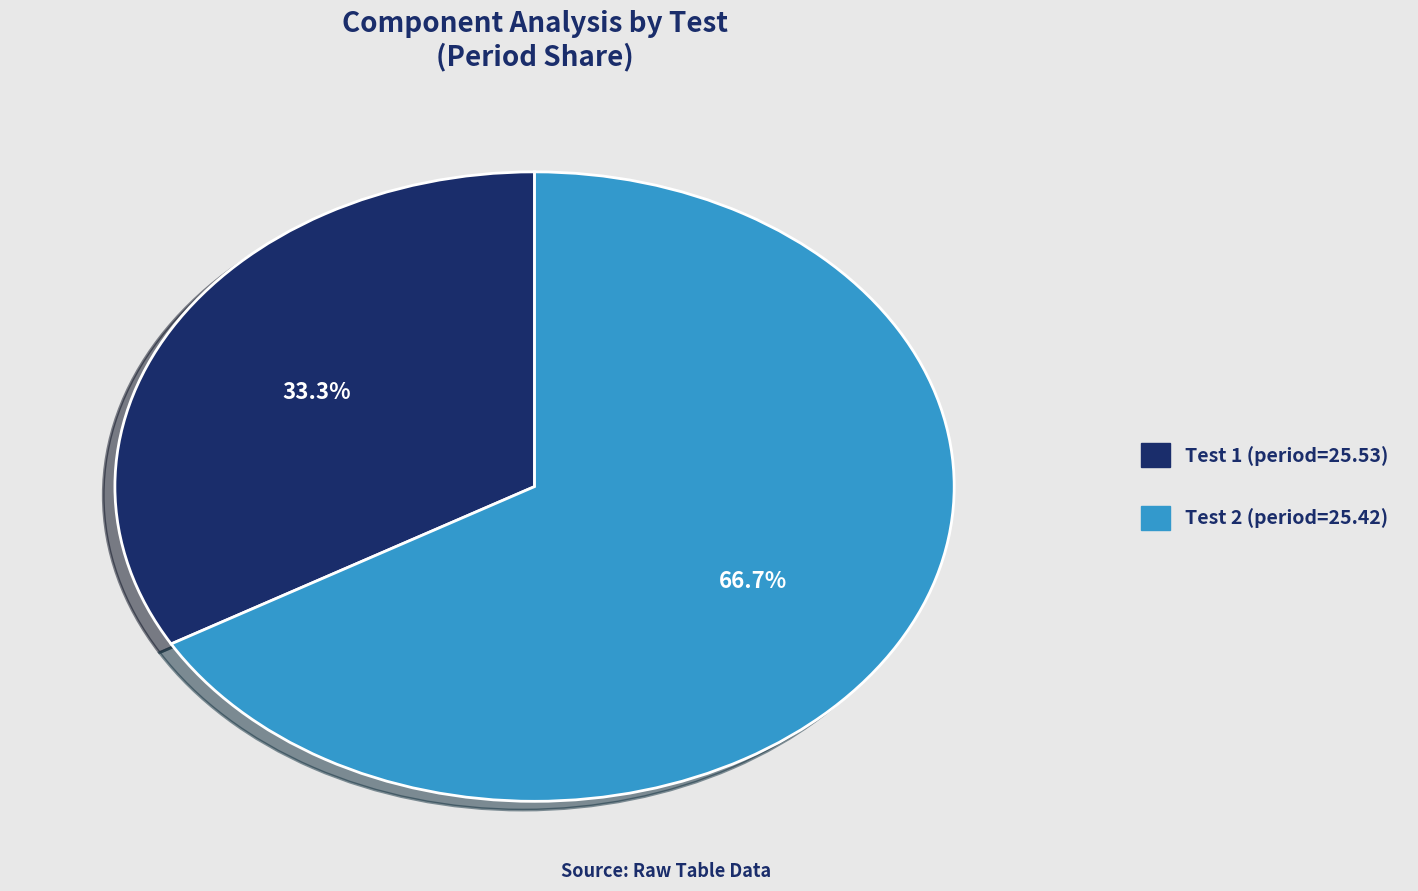

Is there any slice that represents more than half of the pie?

Yes